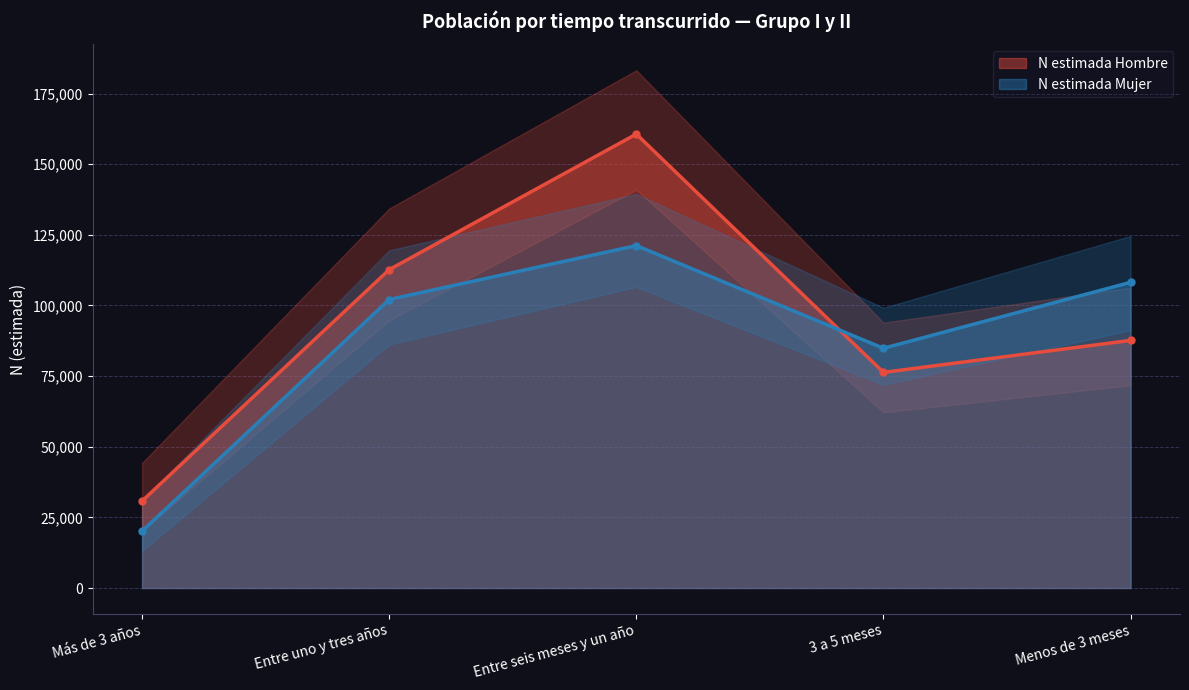

True or false: N lím inf Hombre has more than 1 points higher than both neighbors.

False